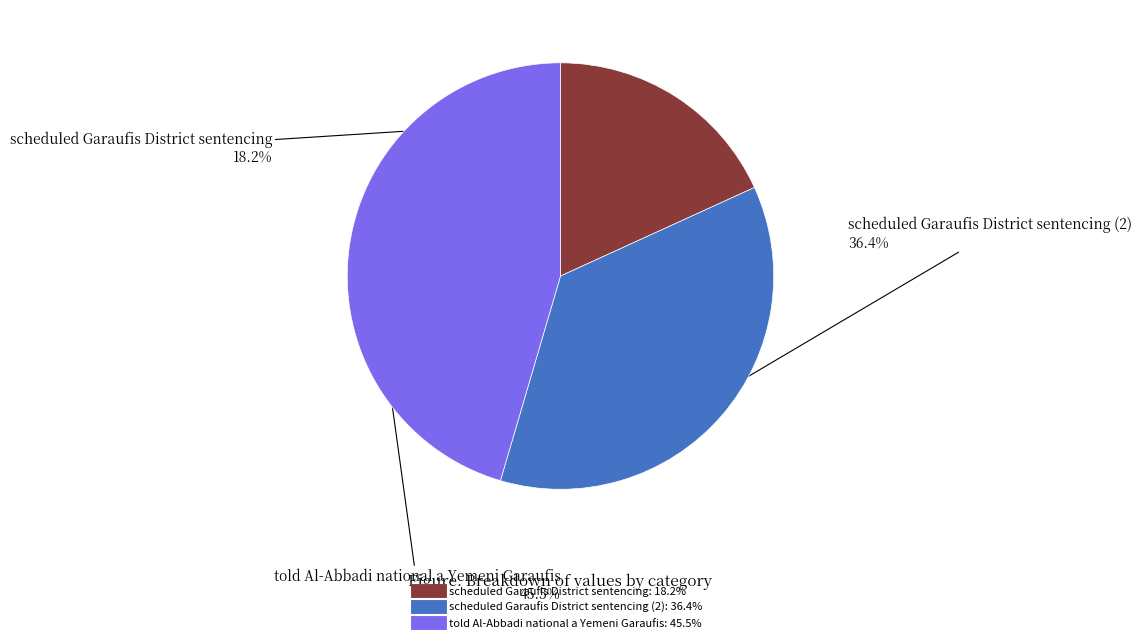

Is there a majority slice in this chart?

No